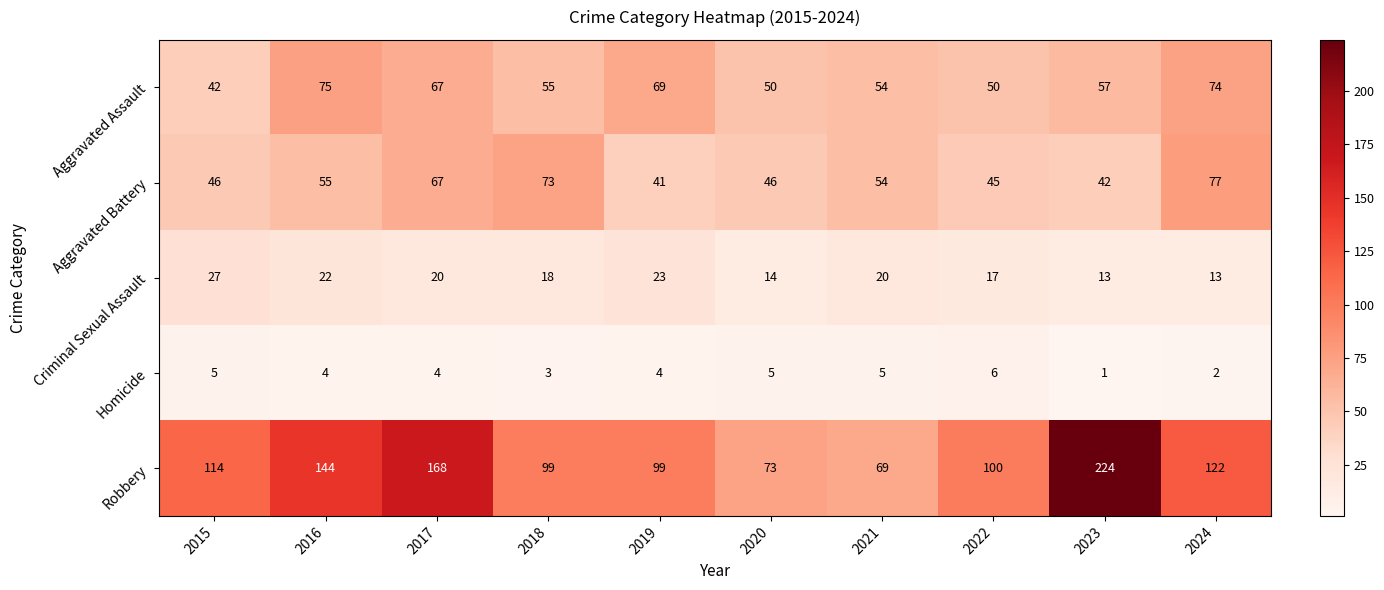

Read the Aggravated Assault value at 2023, to the nearest 5.

55